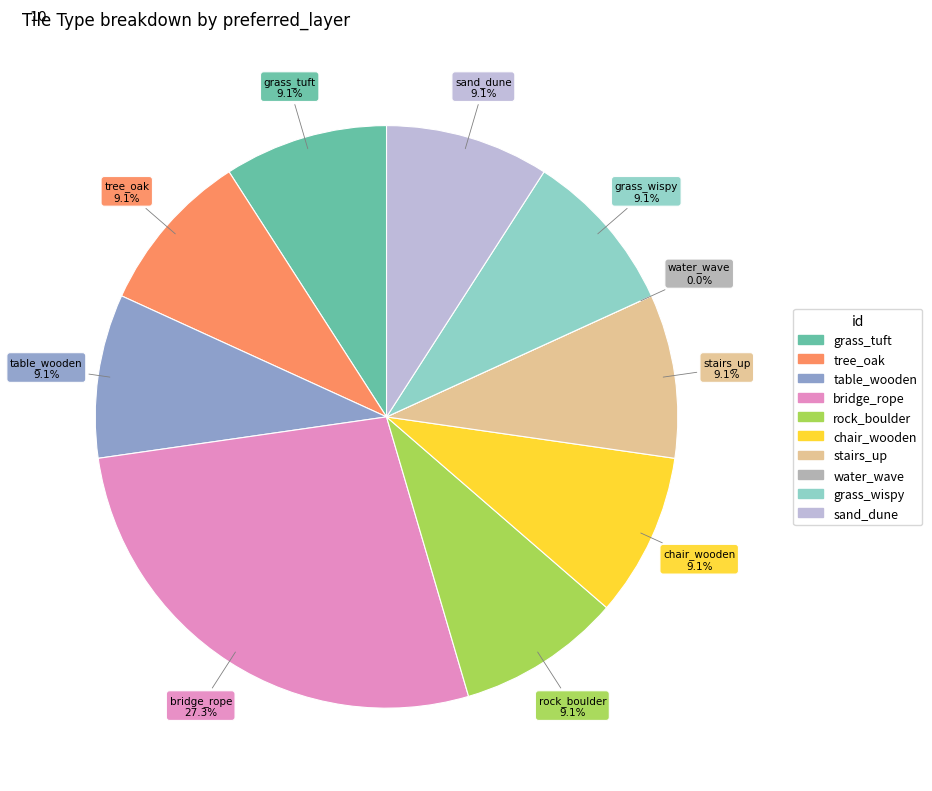

To the nearest percent, what percentage of the pie is grass_tuft?

9%